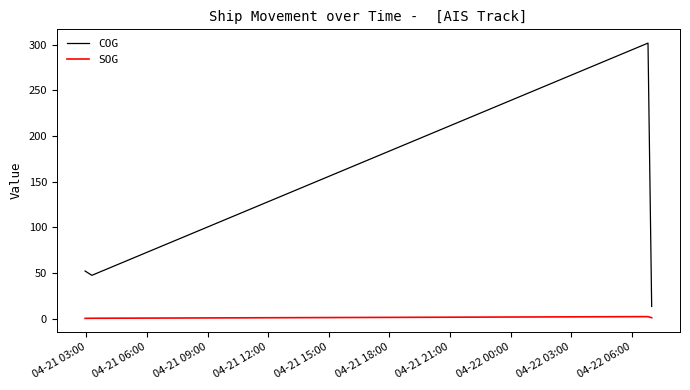

What is the average value of the COG series?

103.6